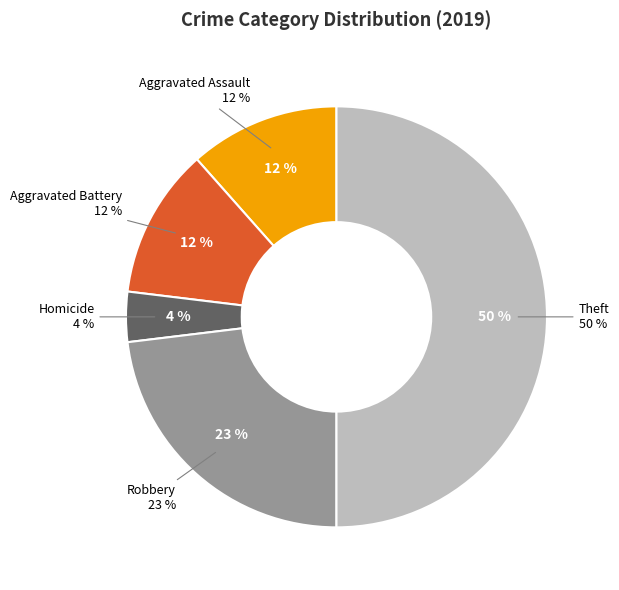

What percentage is the Homicide slice, to the nearest percent?

4%